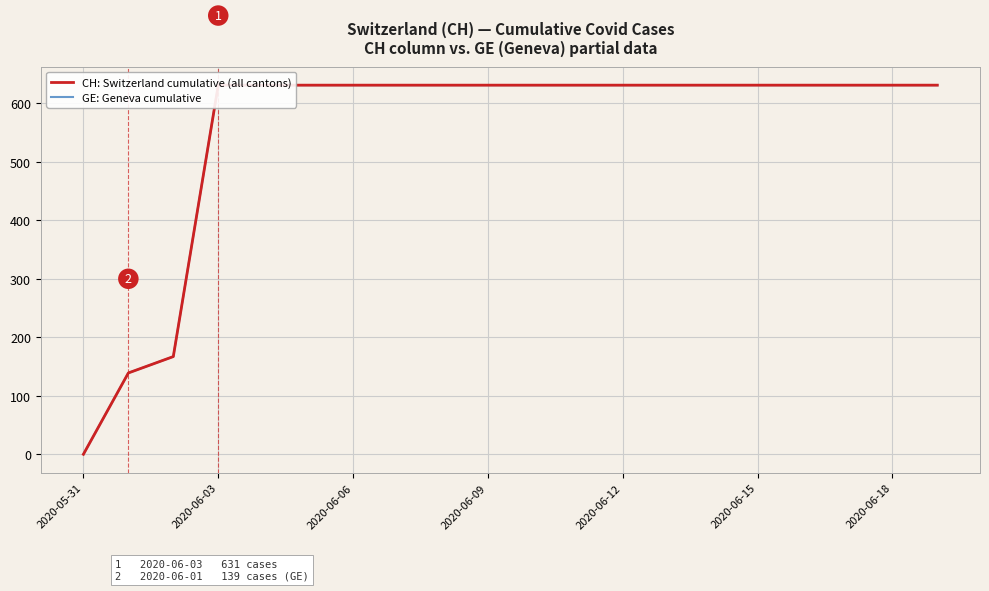

What is the difference between the maximum and minimum values in the CH: Switzerland cumulative (all cantons) series?

631